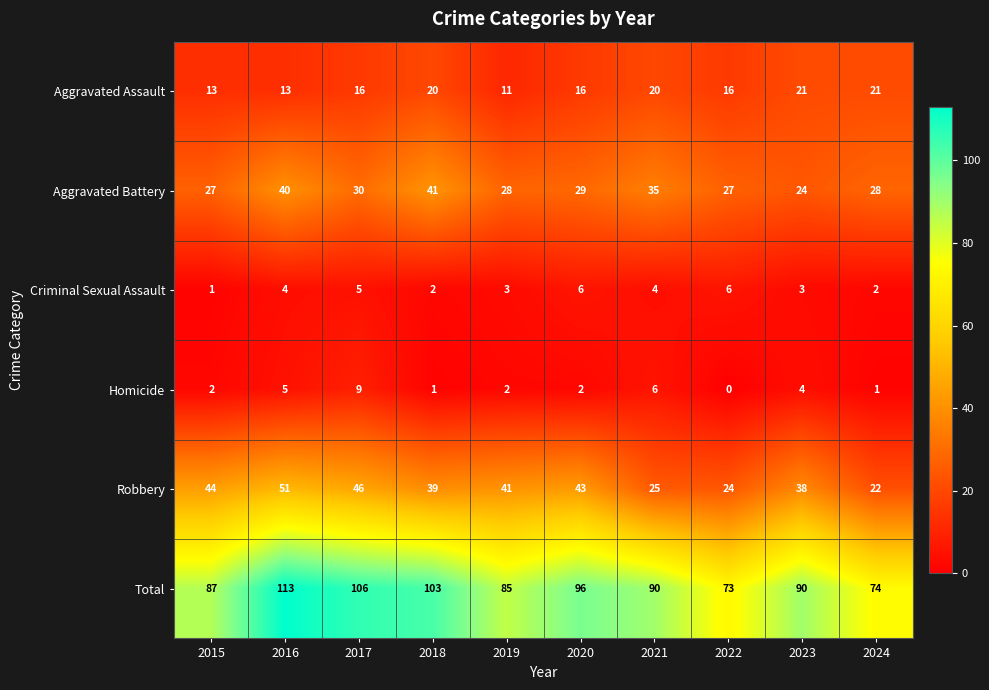

What is the approximate value of Homicide at 2023?

4